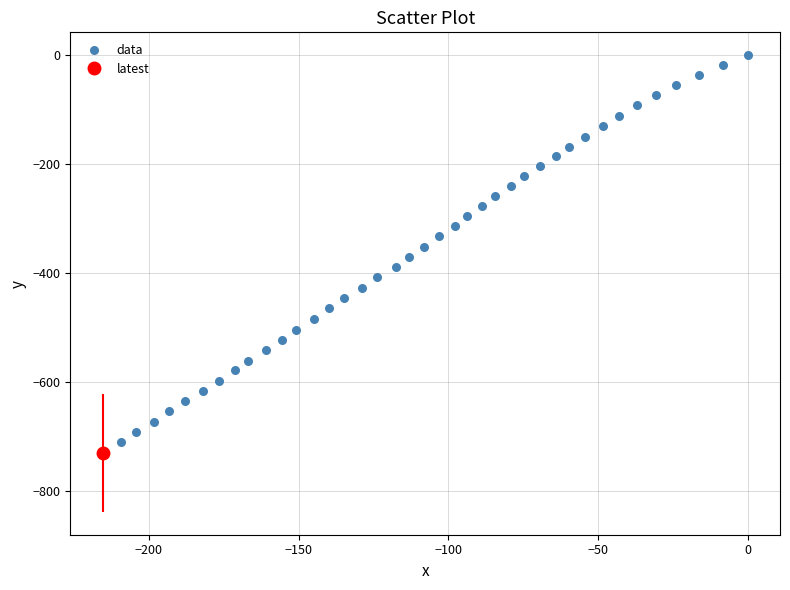

What is the range of Y values (max minus min)?

710.3